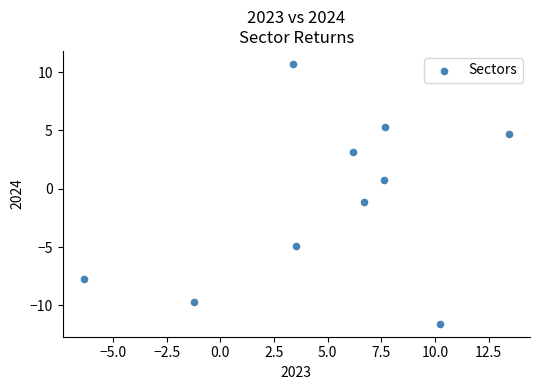

What is the average X value?

5.1